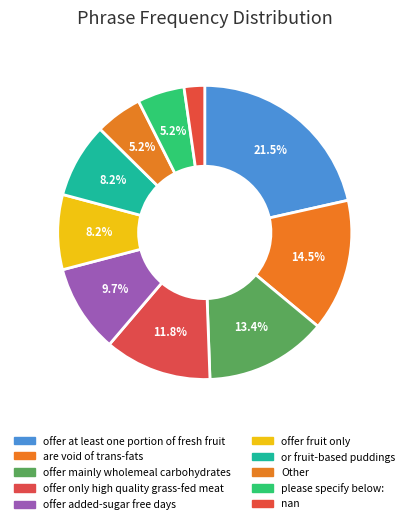

What portion of the pie excludes Other?

94.8%